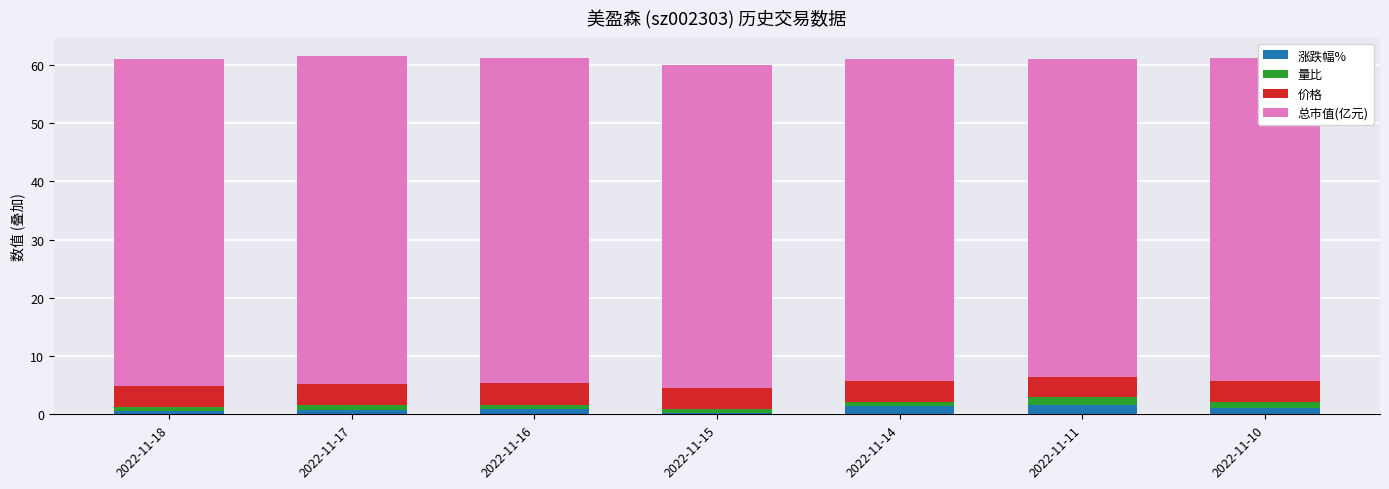

How many bars are there in total?

7